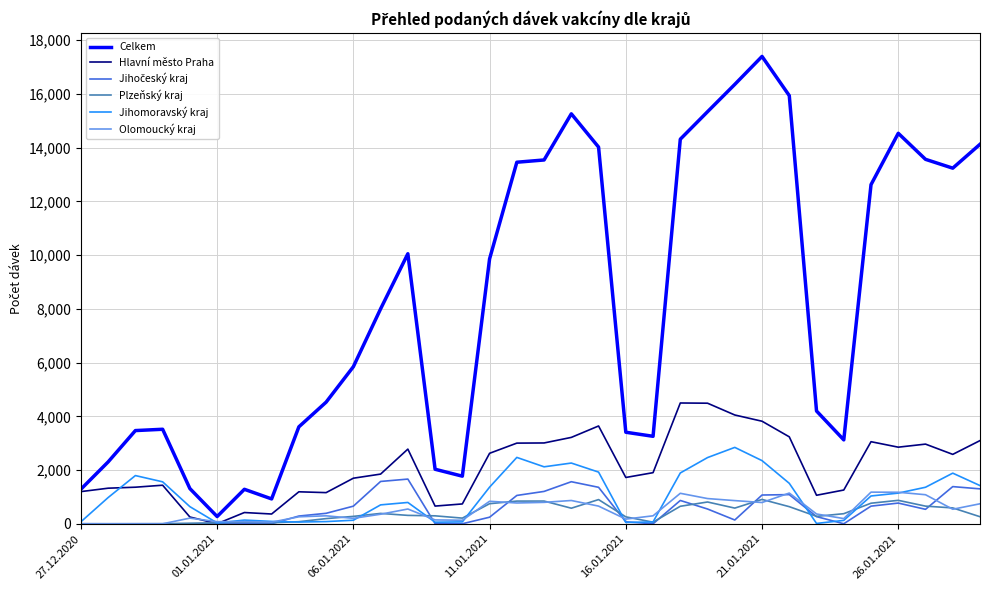

What is the difference between the maximum and minimum values in the Olomoucký kraj series?

1178